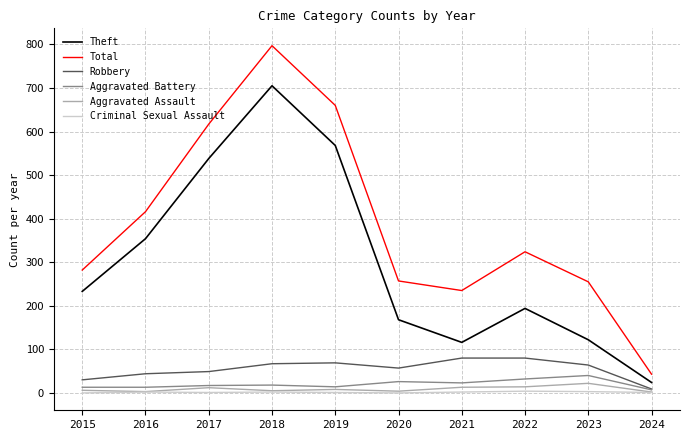

What is the minimum value for Theft?

24